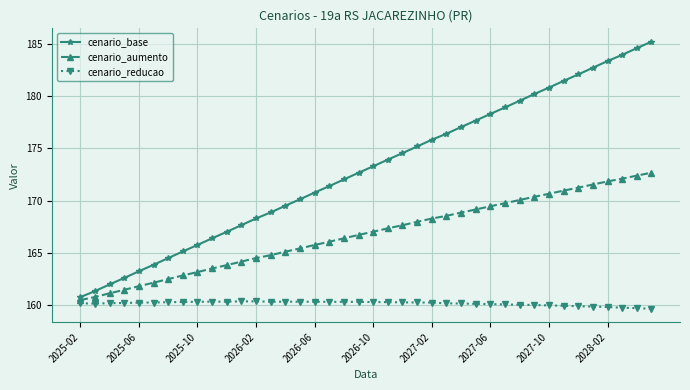

Which series has the widest spread of values?

cenario_base